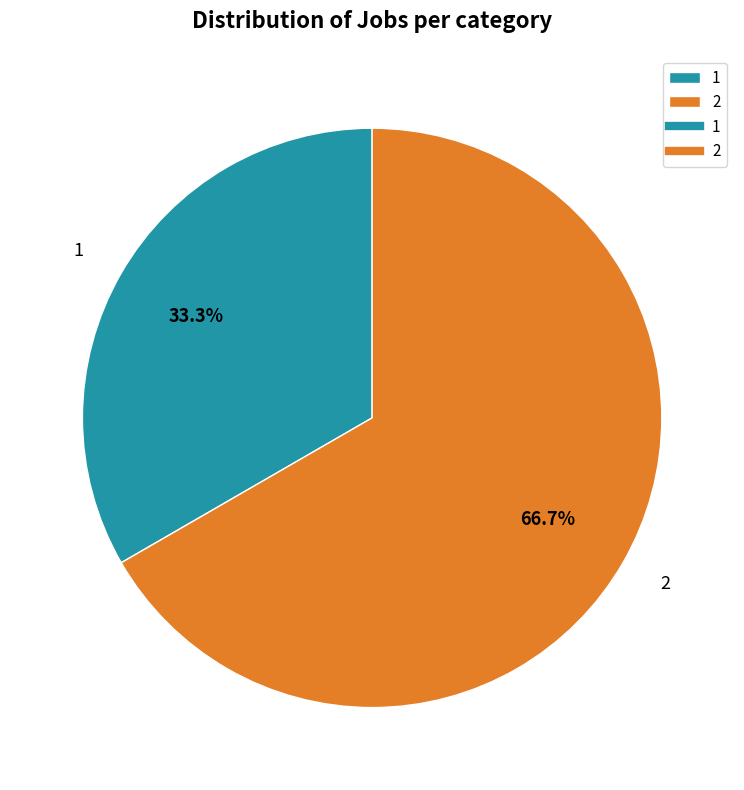

To the nearest percent, what percentage of the pie is 1?

33%